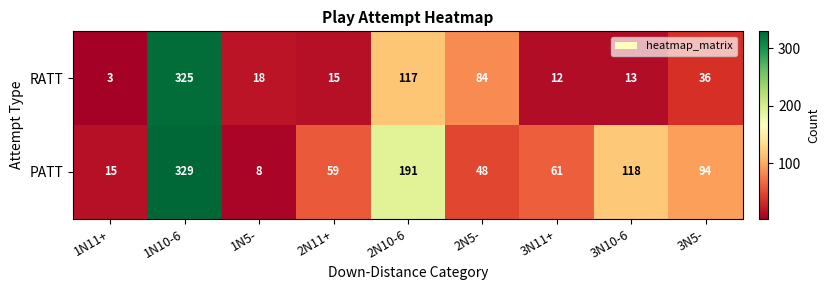

Reading left to right, transcribe all the data shown in this chart.

RATT: 1N11+=3	1N10-6=325	1N5-=18	2N11+=15	2N10-6=117	2N5-=84	3N11+=12	3N10-6=13	3N5-=36
PATT: 1N11+=15	1N10-6=329	1N5-=8	2N11+=59	2N10-6=191	2N5-=48	3N11+=61	3N10-6=118	3N5-=94